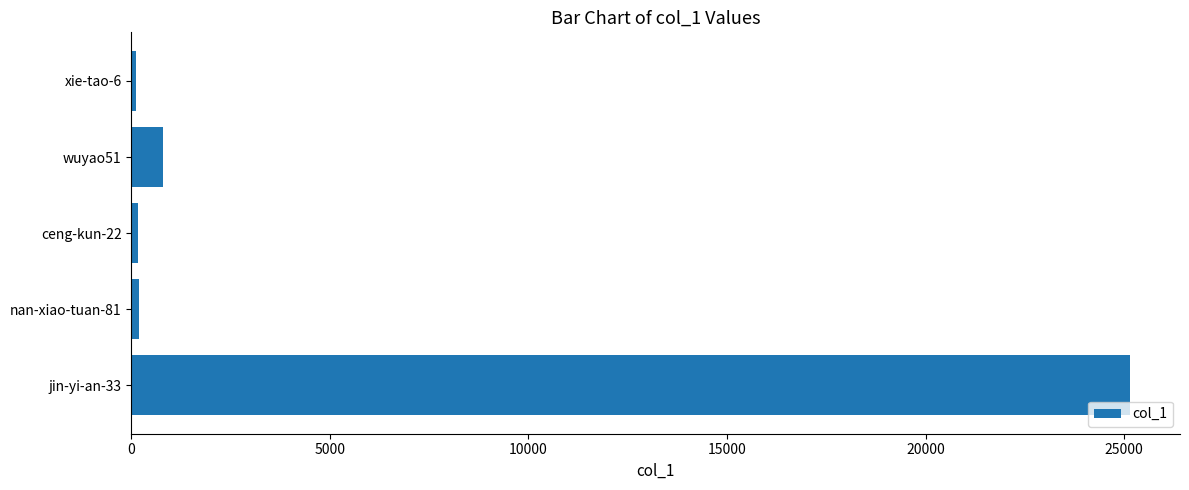

What is the maximum value shown in the chart?

25147